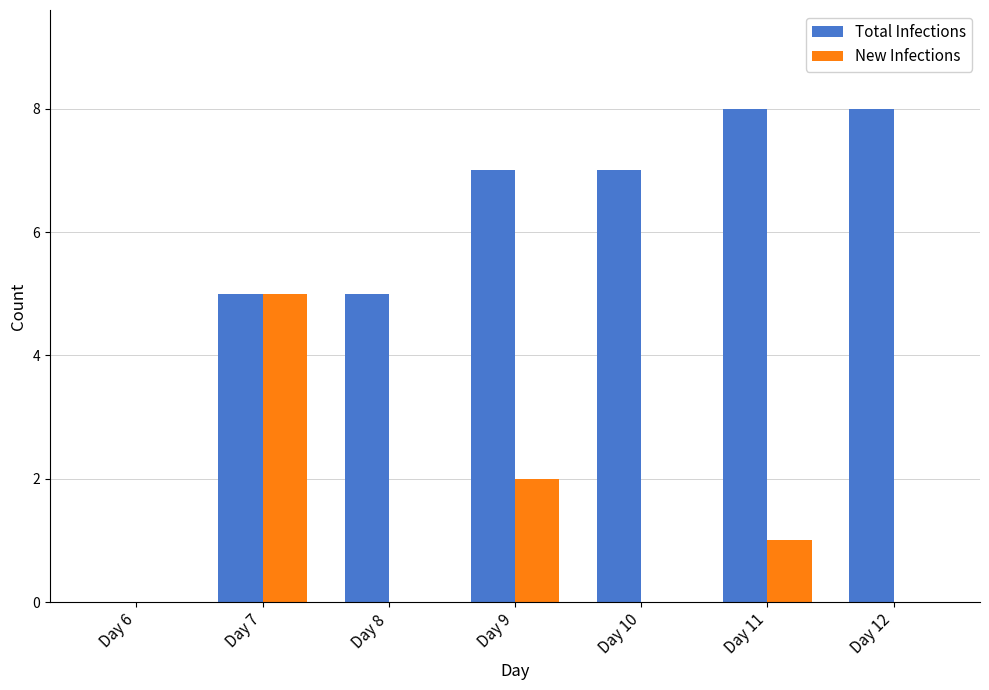

Which series changed the most between Day 7 and Day 10?

New Infections